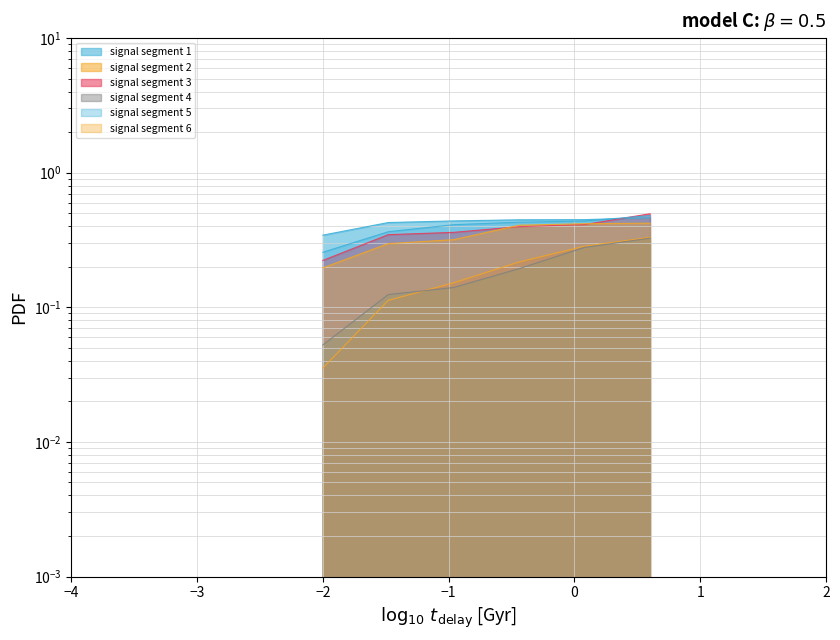

Reading right to left, extract all data points from this chart.

signal segment 1: 0.5	0.4	0.4	0.4	0.4	0.3
signal segment 2: 0.3	0.3	0.2	0.2	0.1	0.0
signal segment 3: 0.5	0.4	0.4	0.4	0.3	0.2
signal segment 4: 0.3	0.3	0.2	0.1	0.1	0.1
signal segment 5: 0.5	0.4	0.4	0.4	0.4	0.3
signal segment 6: 0.4	0.4	0.4	0.3	0.3	0.2